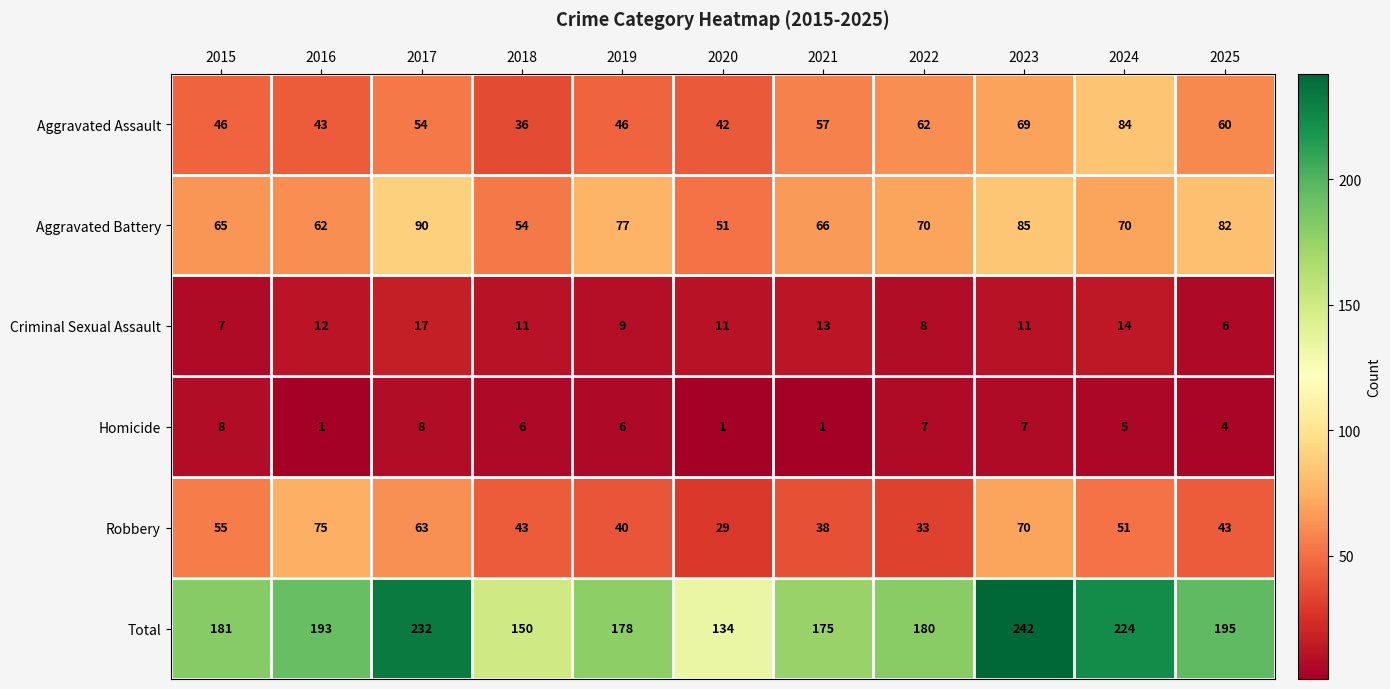

Rank the series by their maximum value, from lowest to highest.

Homicide, Criminal Sexual Assault, Robbery, Aggravated Assault, Aggravated Battery, Total